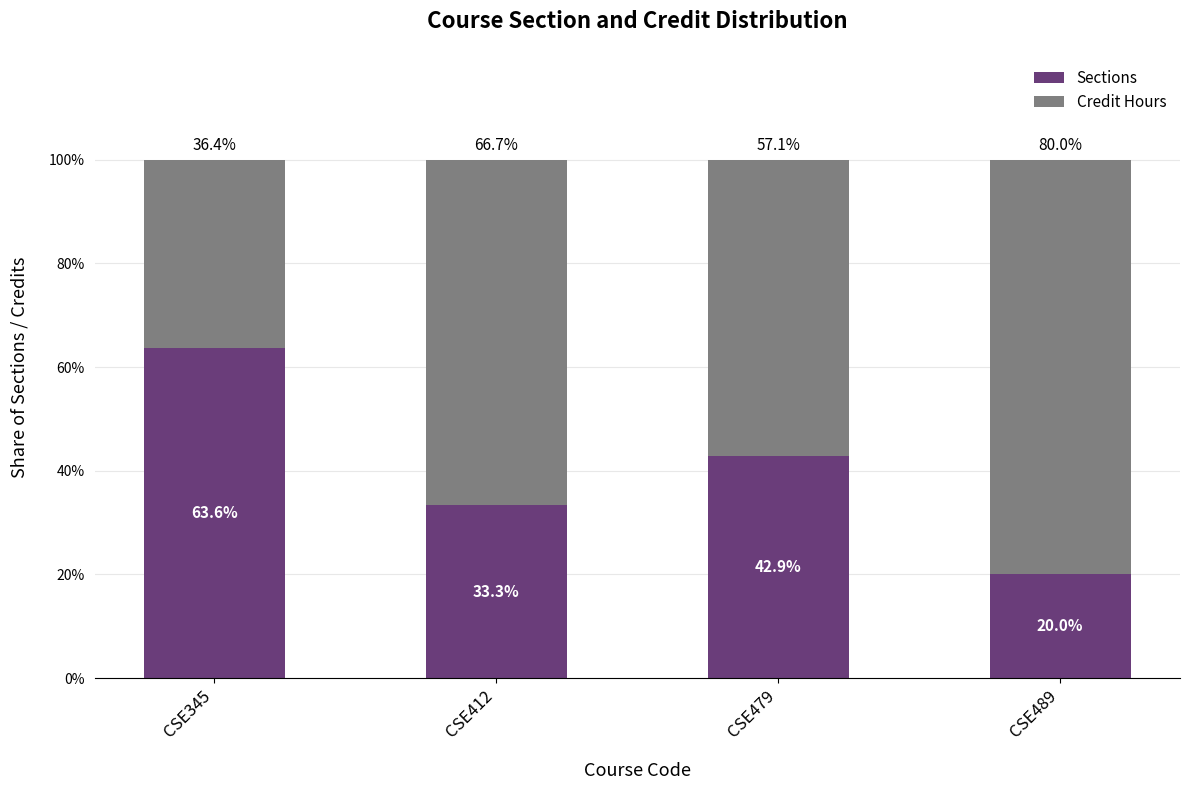

How many series are shown in this chart?

2